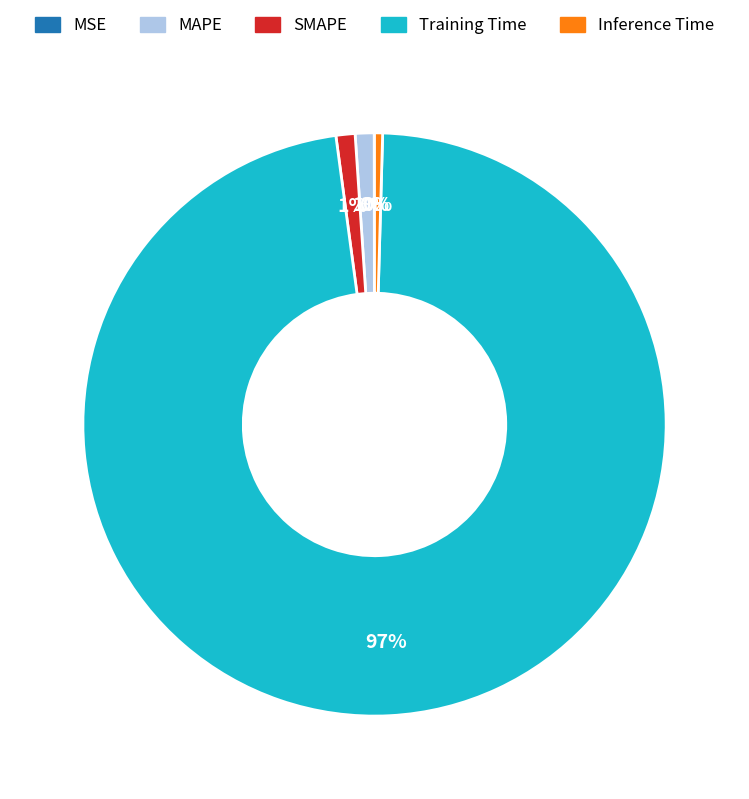

Which category has the biggest portion of the pie?

Training Time